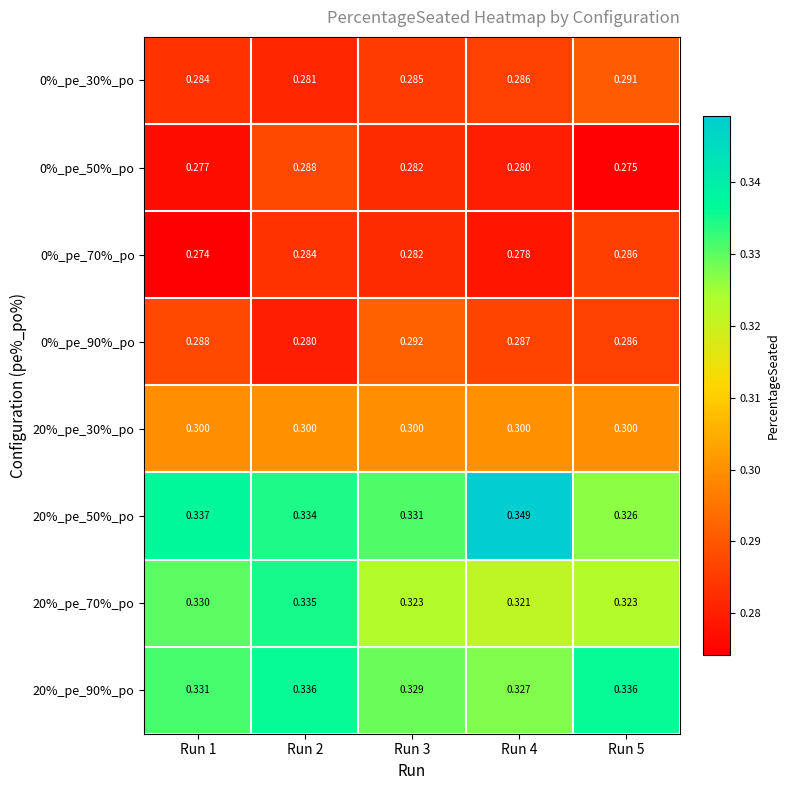

Is the value of 20%_pe_70%_po at Run 5 greater than the value of 20%_pe_50%_po at Run 4?

No